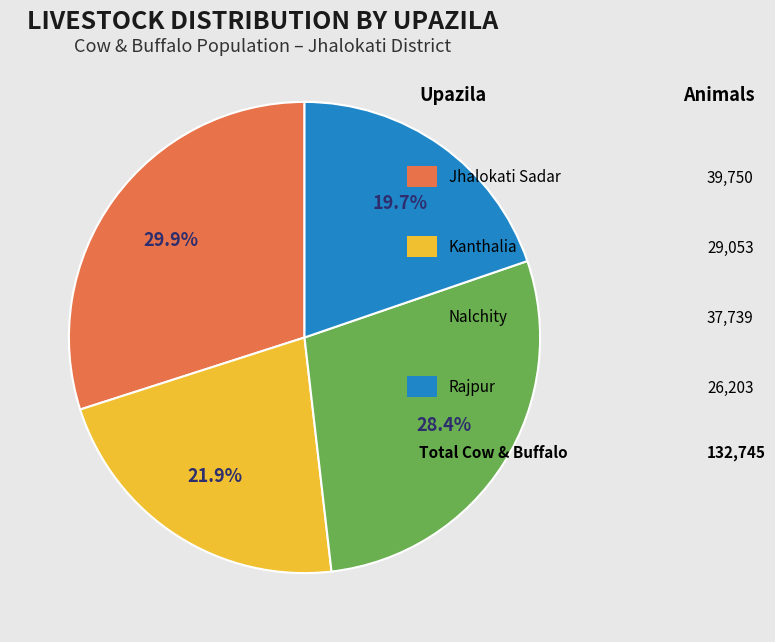

Is there any slice that represents more than half of the pie?

No